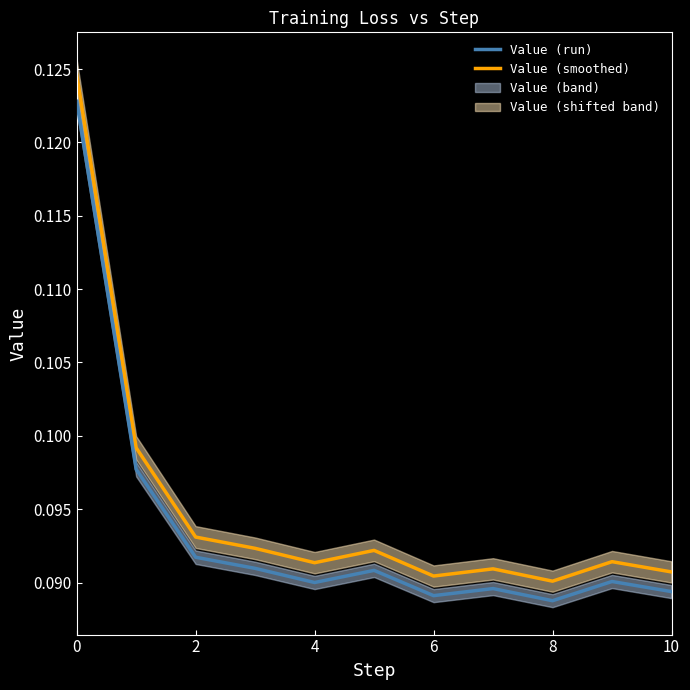

What is the maximum value for Value (run)?

0.1